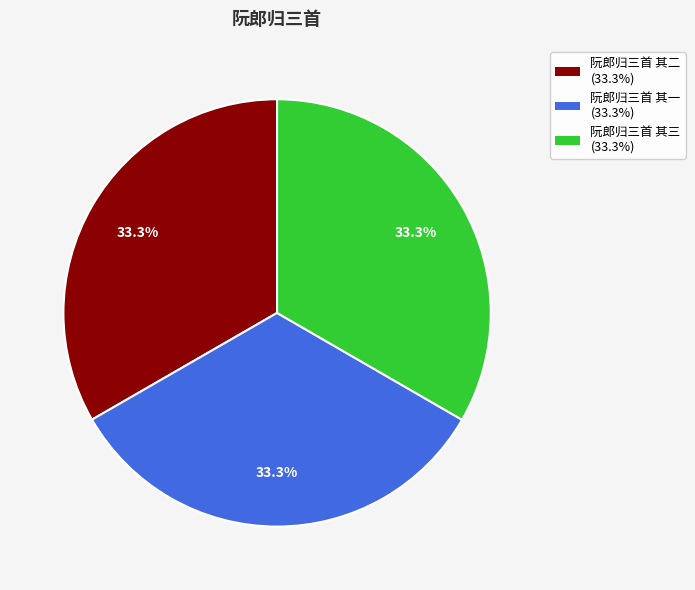

Is the sum of 阮郎归三首 其一 and 阮郎归三首 其三 greater than half?

Yes